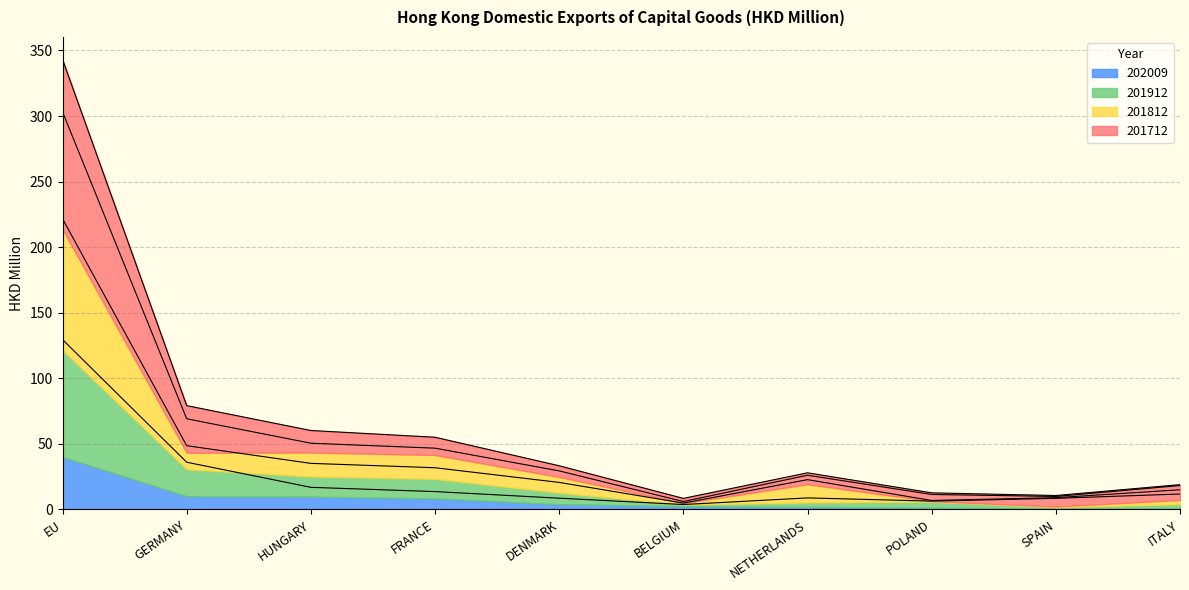

Reading right to left, transcribe all the data shown in this chart.

201712: 11.7	8.4	6.3	8.7	3.7	8.5	13.6	16.8	36.0	129.5
201812: 15.0	8.9	6.8	22.7	4.8	20.6	31.8	35.1	48.6	221.7
201912: 18.9	10.6	12.6	27.9	8.4	33.3	55.0	60.2	79.1	343.1
202009: 18.2	9.8	11.4	26.0	6.0	29.3	46.7	50.5	69.1	303.2